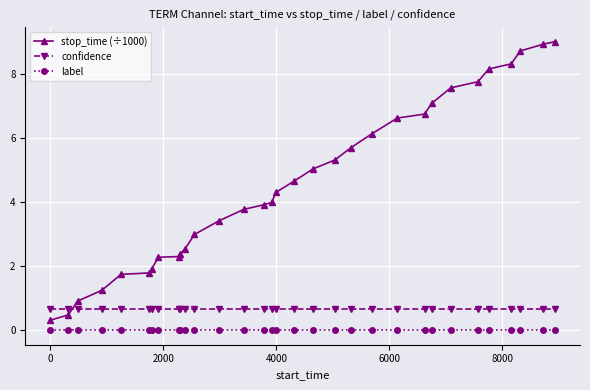

True or false: stop_time (÷1000) and label intersect in this chart.

False